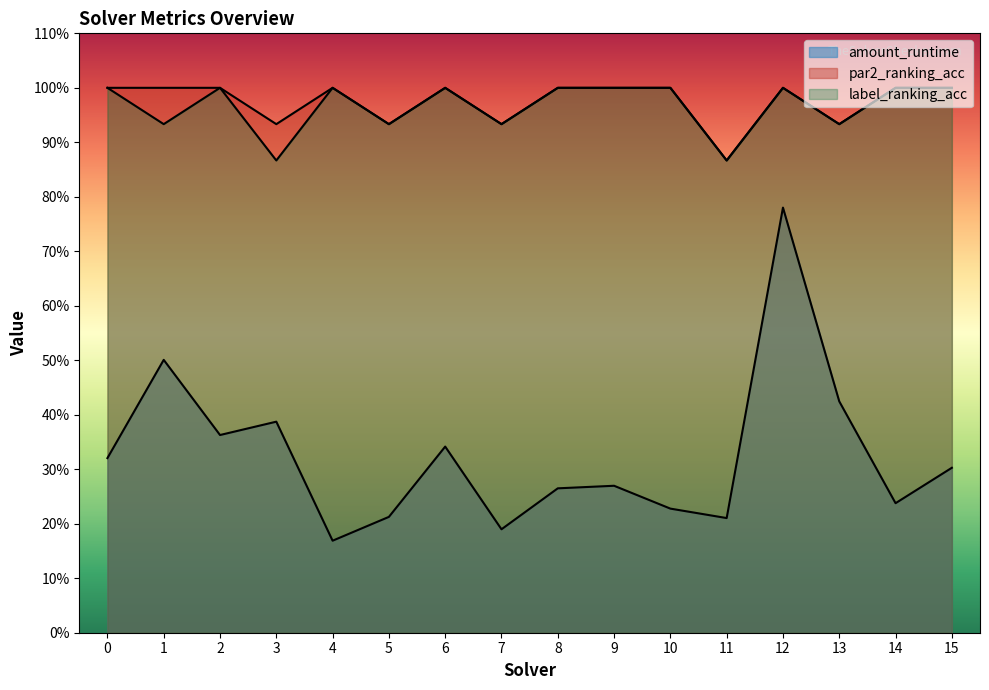

True or false: amount_runtime has more than 1 points higher than both neighbors.

True